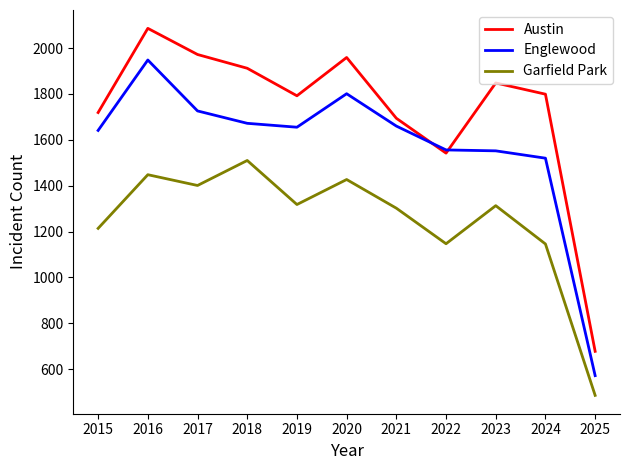

What are all the series names shown in the legend?

Austin, Englewood, Garfield Park